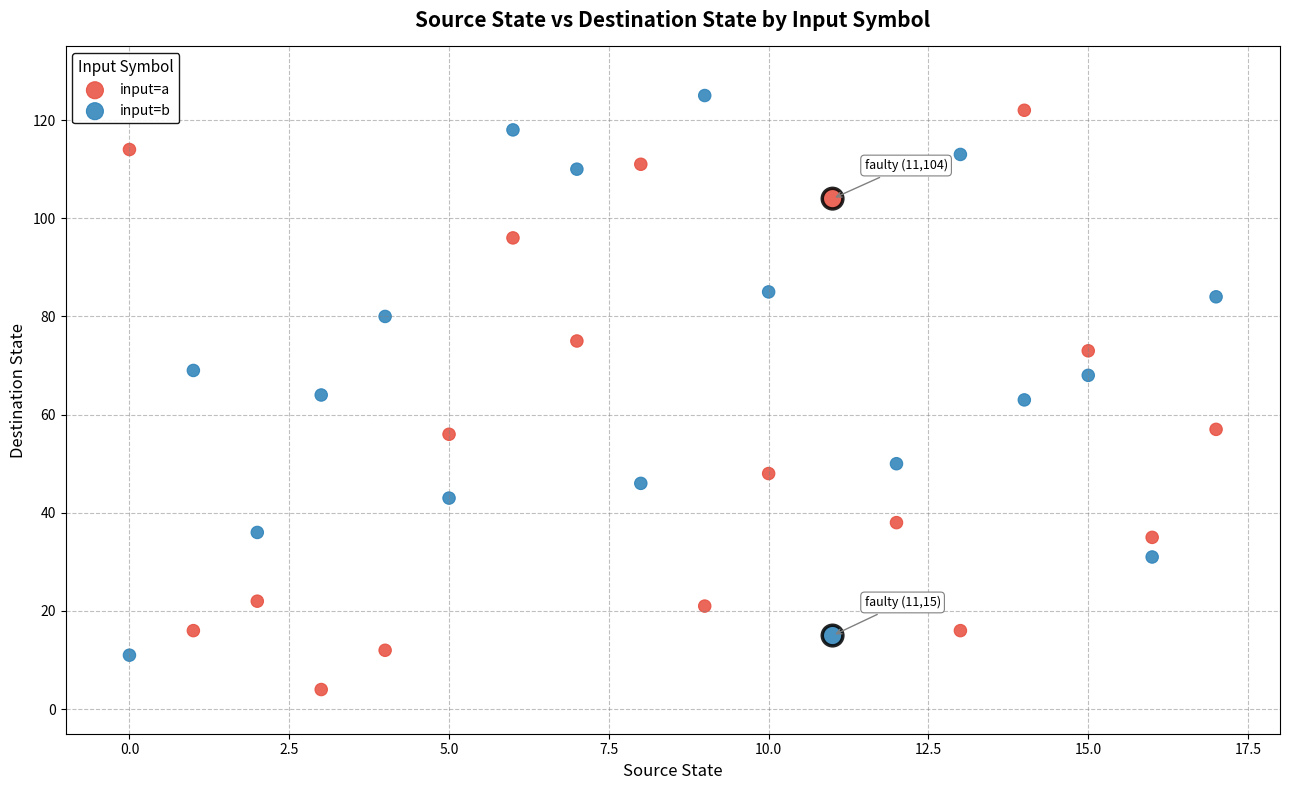

Which series reaches the minimum Y coordinate?

input=a